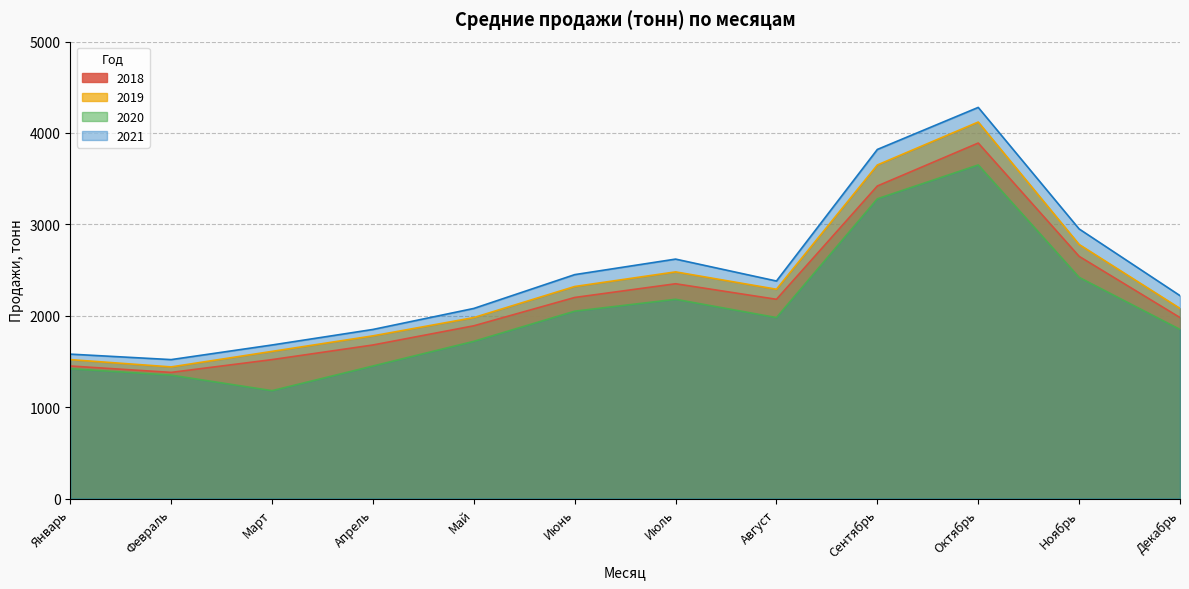

At which label is 2021 closest to 2900?

Ноябрь